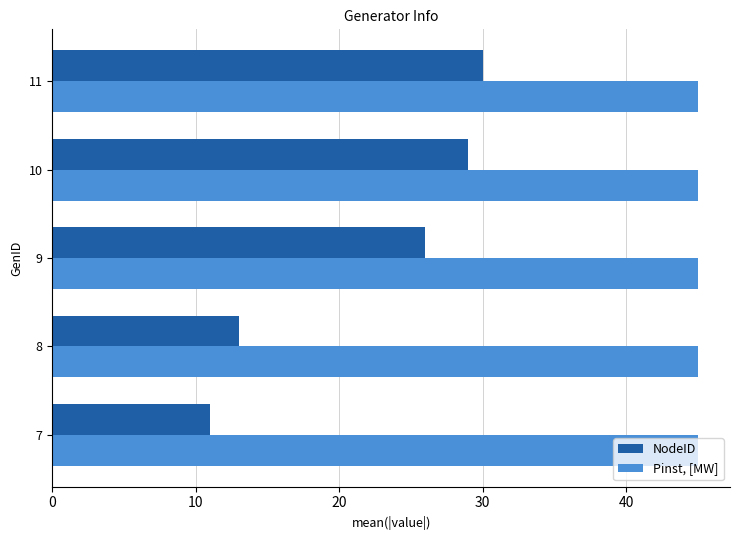

At which label does NodeID reach its minimum?

7